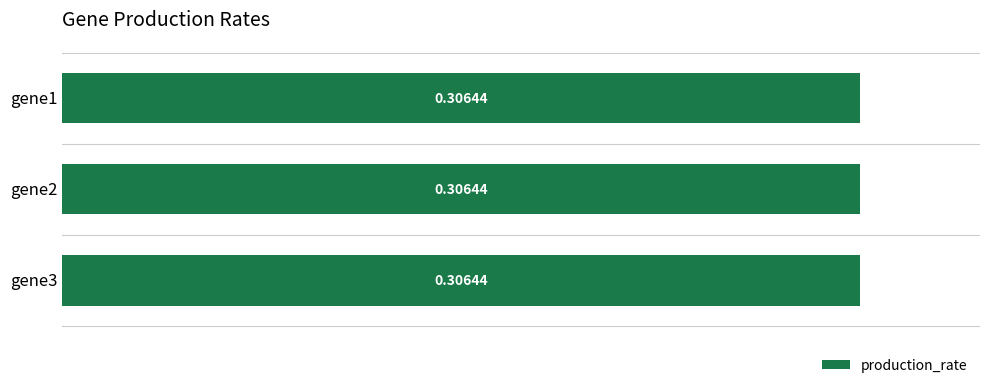

What is the sum of the values at gene1 and gene3?

0.6